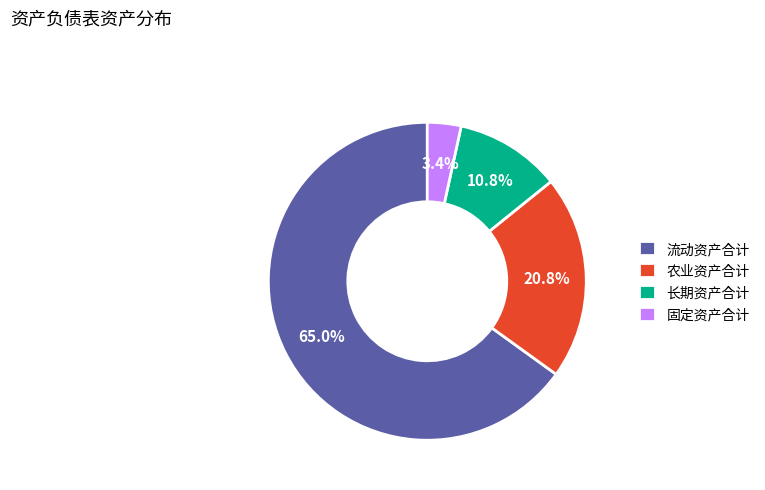

To the nearest percent, what is the combined percentage of 流动资产合计 and 长期资产合计?

76%